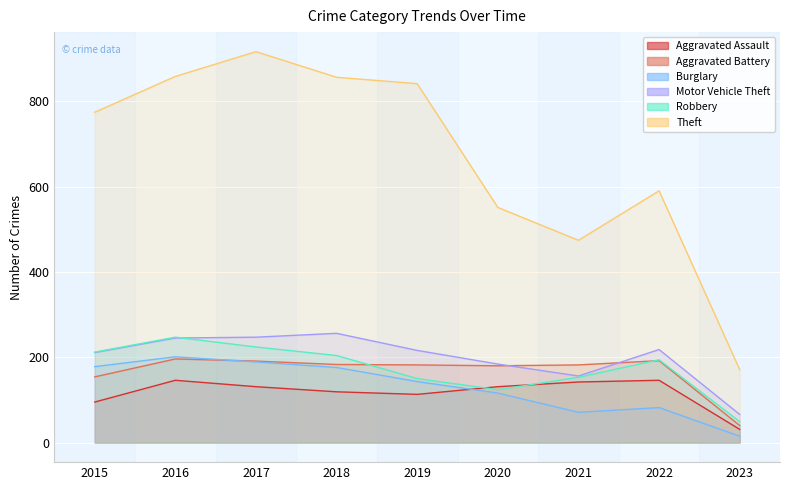

True or false: Theft and Robbery intersect in this chart.

False